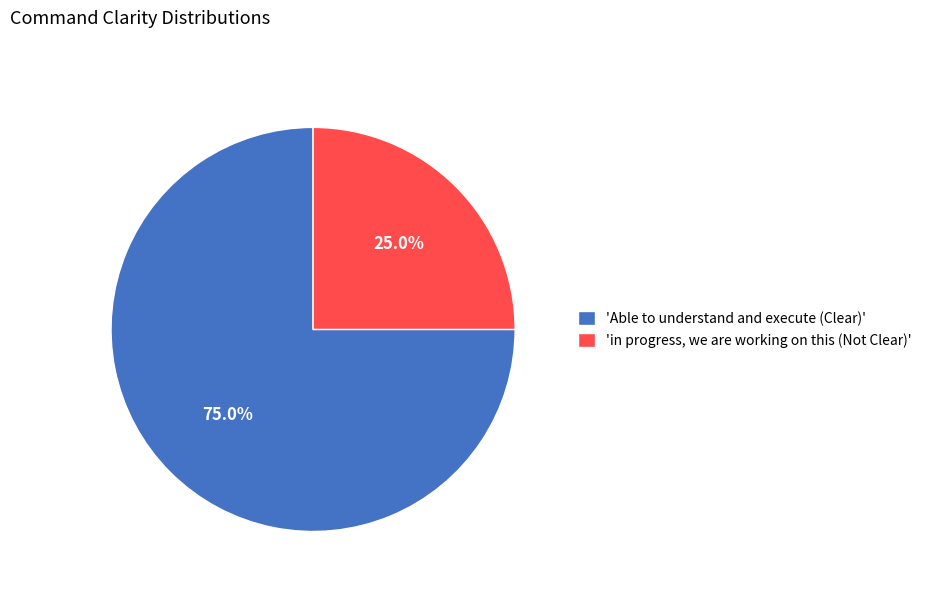

To the nearest percent, what is the difference between the largest and smallest slice percentages?

50%